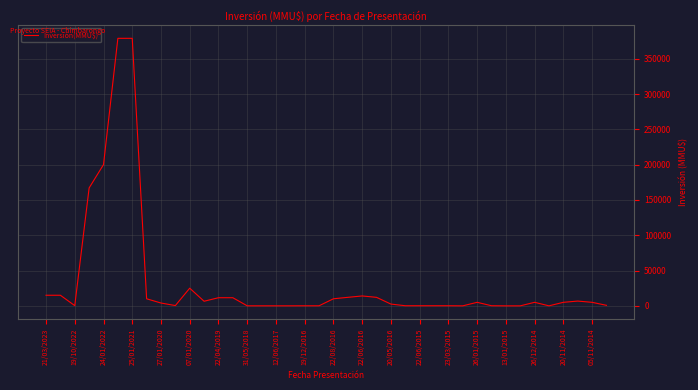

What is the difference between the maximum and minimum values?

378872